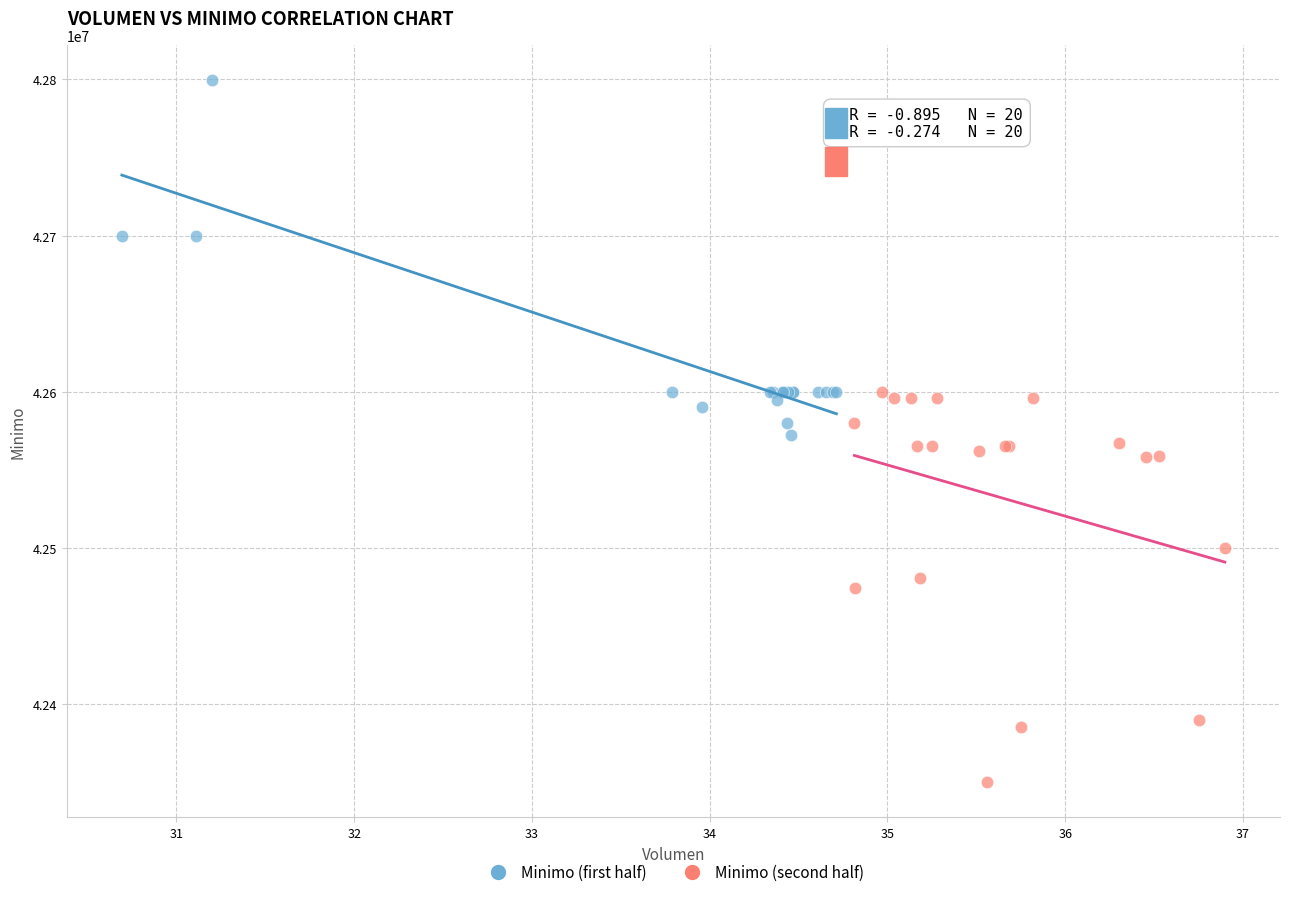

Which series contains the lowest Y value?

Minimo (second half)